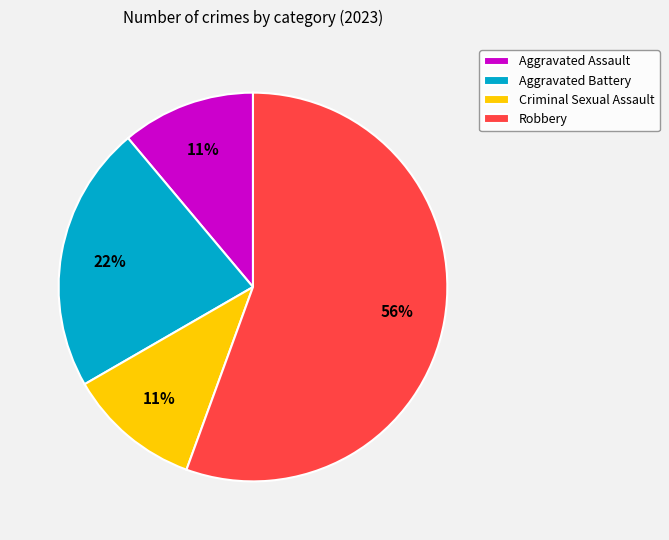

Approximately how many times larger is the value at Aggravated Battery compared to Criminal Sexual Assault?

2.0